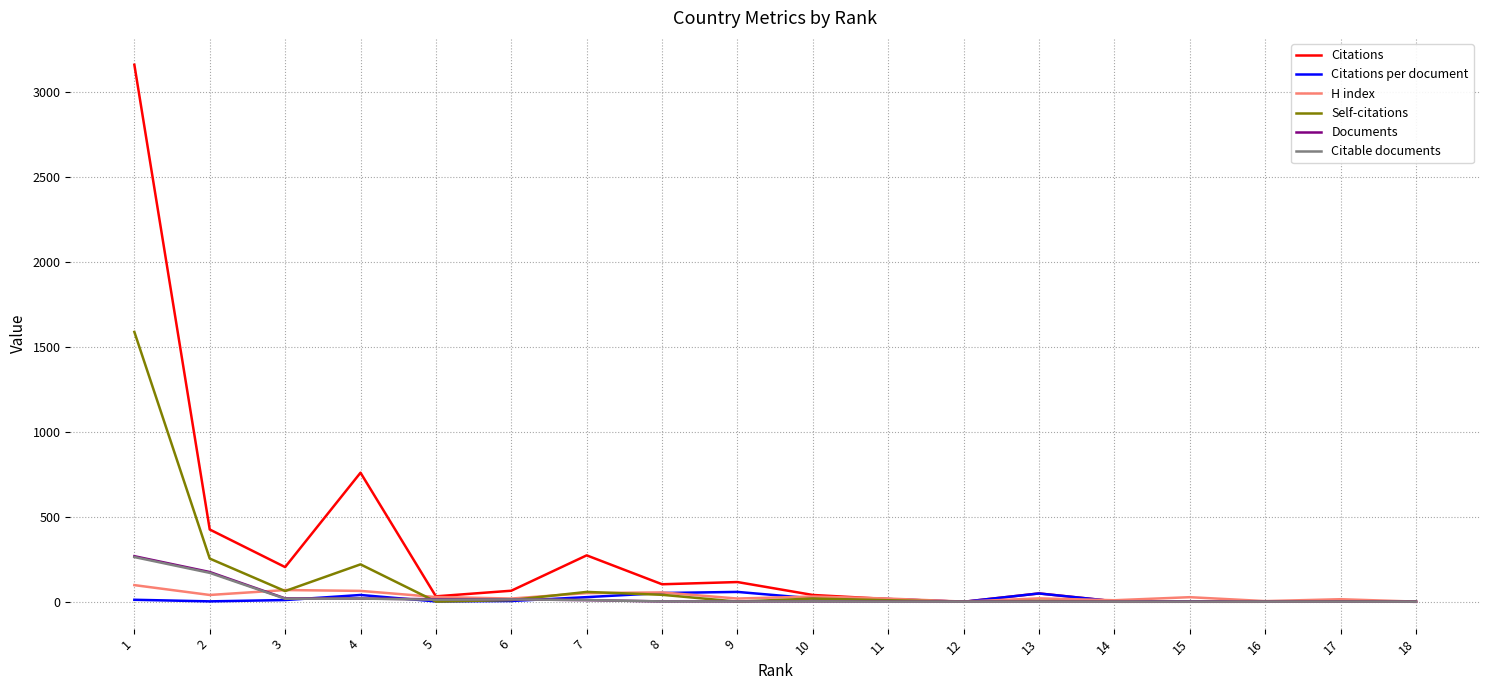

What is the maximum value shown in the chart?

3158.0